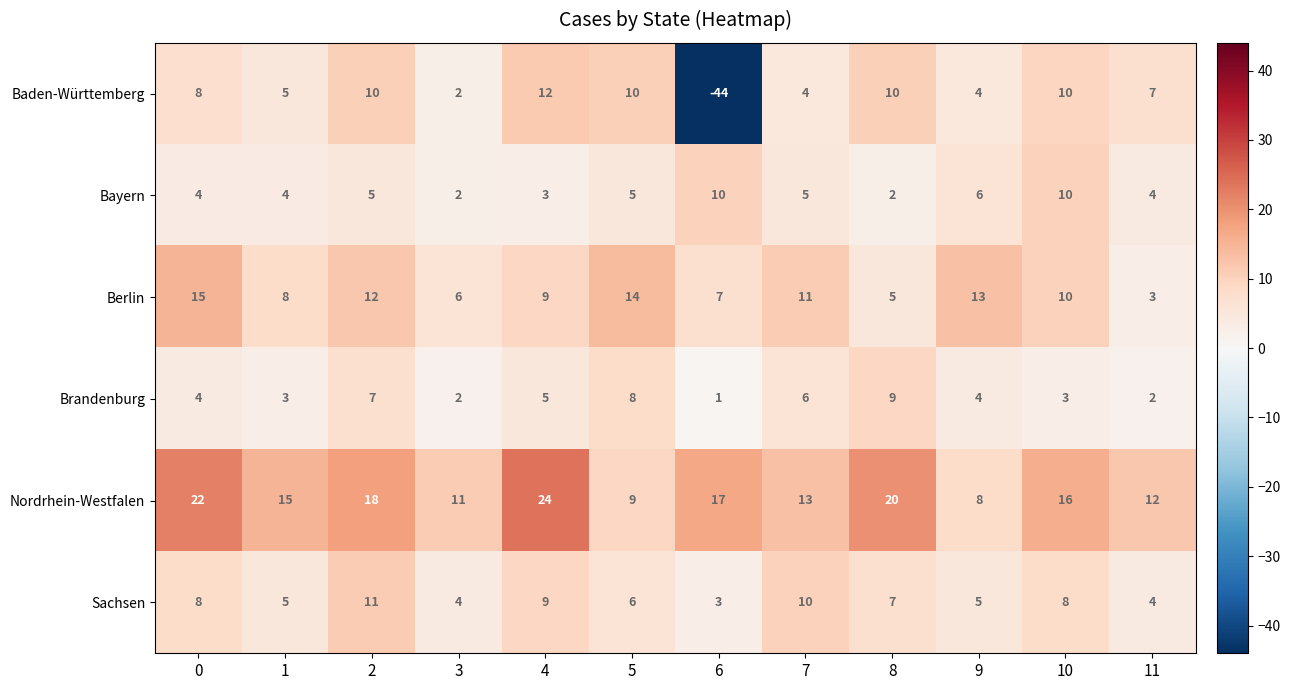

What is the greatest value displayed?

24